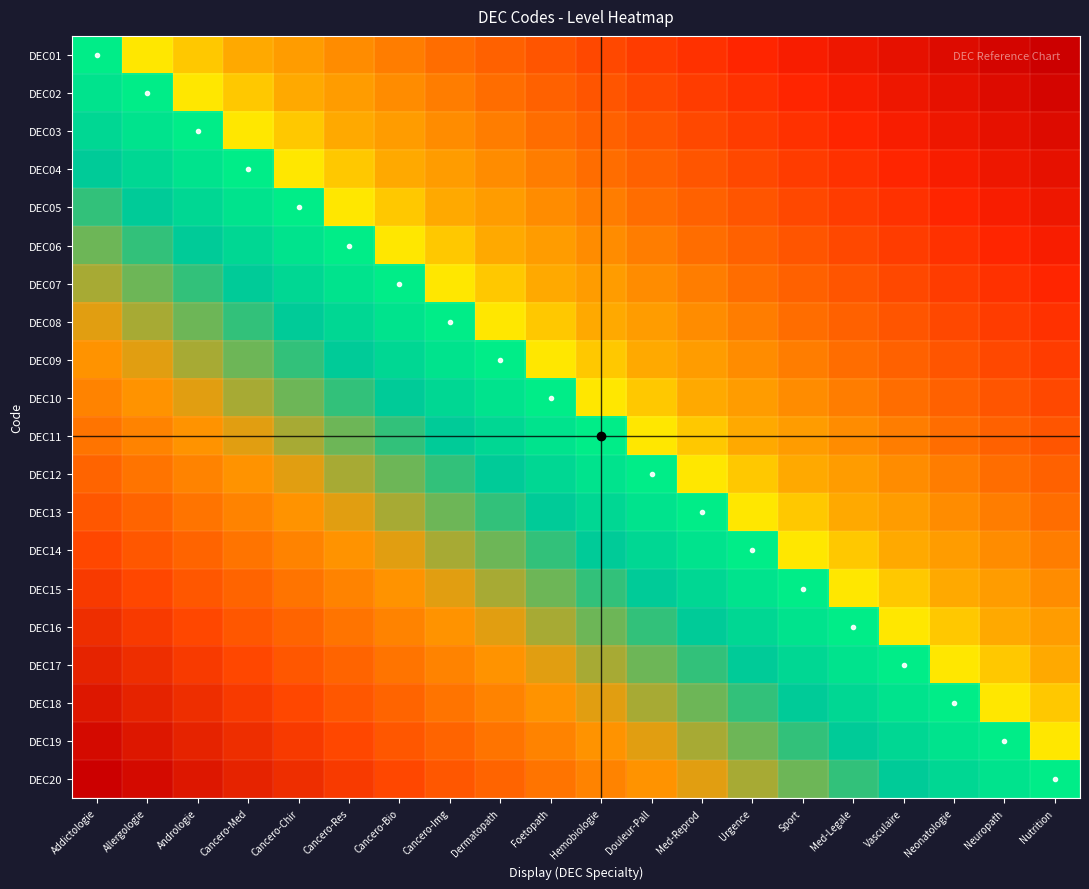

Reading left to right, what are all the values shown in this chart?

DEC01: Addictologie=0.0	Allergologie=-0.1	Andrologie=-0.1	Cancero-Med=-0.2	Cancero-Chir=-0.2	Cancero-Res=-0.3	Cancero-Bio=-0.3	Cancero-Img=-0.4	Dermatopath=-0.4	Foetopath=-0.5	Hemobiologie=-0.5	Douleur-Pall=-0.6	Med-Reprod=-0.6	Urgence=-0.7	Sport=-0.7	Med-Legale=-0.8	Vasculaire=-0.8	Neonatologie=-0.9	Neuropath=-0.9	Nutrition=-1.0
DEC02: Addictologie=0.1	Allergologie=0.0	Andrologie=-0.1	Cancero-Med=-0.1	Cancero-Chir=-0.2	Cancero-Res=-0.2	Cancero-Bio=-0.3	Cancero-Img=-0.3	Dermatopath=-0.4	Foetopath=-0.4	Hemobiologie=-0.5	Douleur-Pall=-0.5	Med-Reprod=-0.6	Urgence=-0.6	Sport=-0.7	Med-Legale=-0.7	Vasculaire=-0.8	Neonatologie=-0.8	Neuropath=-0.9	Nutrition=-0.9
DEC03: Addictologie=0.1	Allergologie=0.1	Andrologie=0.0	Cancero-Med=-0.1	Cancero-Chir=-0.1	Cancero-Res=-0.2	Cancero-Bio=-0.2	Cancero-Img=-0.3	Dermatopath=-0.3	Foetopath=-0.4	Hemobiologie=-0.4	Douleur-Pall=-0.5	Med-Reprod=-0.5	Urgence=-0.6	Sport=-0.6	Med-Legale=-0.7	Vasculaire=-0.7	Neonatologie=-0.8	Neuropath=-0.8	Nutrition=-0.9
DEC04: Addictologie=0.2	Allergologie=0.1	Andrologie=0.1	Cancero-Med=0.0	Cancero-Chir=-0.1	Cancero-Res=-0.1	Cancero-Bio=-0.2	Cancero-Img=-0.2	Dermatopath=-0.3	Foetopath=-0.3	Hemobiologie=-0.4	Douleur-Pall=-0.4	Med-Reprod=-0.5	Urgence=-0.5	Sport=-0.6	Med-Legale=-0.6	Vasculaire=-0.7	Neonatologie=-0.7	Neuropath=-0.8	Nutrition=-0.8
DEC05: Addictologie=0.2	Allergologie=0.2	Andrologie=0.1	Cancero-Med=0.1	Cancero-Chir=0.0	Cancero-Res=-0.1	Cancero-Bio=-0.1	Cancero-Img=-0.2	Dermatopath=-0.2	Foetopath=-0.3	Hemobiologie=-0.3	Douleur-Pall=-0.4	Med-Reprod=-0.4	Urgence=-0.5	Sport=-0.5	Med-Legale=-0.6	Vasculaire=-0.6	Neonatologie=-0.7	Neuropath=-0.7	Nutrition=-0.8
DEC06: Addictologie=0.3	Allergologie=0.2	Andrologie=0.2	Cancero-Med=0.1	Cancero-Chir=0.1	Cancero-Res=0.0	Cancero-Bio=-0.1	Cancero-Img=-0.1	Dermatopath=-0.2	Foetopath=-0.2	Hemobiologie=-0.3	Douleur-Pall=-0.3	Med-Reprod=-0.4	Urgence=-0.4	Sport=-0.5	Med-Legale=-0.5	Vasculaire=-0.6	Neonatologie=-0.6	Neuropath=-0.7	Nutrition=-0.7
DEC07: Addictologie=0.3	Allergologie=0.3	Andrologie=0.2	Cancero-Med=0.2	Cancero-Chir=0.1	Cancero-Res=0.1	Cancero-Bio=0.0	Cancero-Img=-0.1	Dermatopath=-0.1	Foetopath=-0.2	Hemobiologie=-0.2	Douleur-Pall=-0.3	Med-Reprod=-0.3	Urgence=-0.4	Sport=-0.4	Med-Legale=-0.5	Vasculaire=-0.5	Neonatologie=-0.6	Neuropath=-0.6	Nutrition=-0.7
DEC08: Addictologie=0.4	Allergologie=0.3	Andrologie=0.3	Cancero-Med=0.2	Cancero-Chir=0.2	Cancero-Res=0.1	Cancero-Bio=0.1	Cancero-Img=0.0	Dermatopath=-0.1	Foetopath=-0.1	Hemobiologie=-0.2	Douleur-Pall=-0.2	Med-Reprod=-0.3	Urgence=-0.3	Sport=-0.4	Med-Legale=-0.4	Vasculaire=-0.5	Neonatologie=-0.5	Neuropath=-0.6	Nutrition=-0.6
DEC09: Addictologie=0.4	Allergologie=0.4	Andrologie=0.3	Cancero-Med=0.3	Cancero-Chir=0.2	Cancero-Res=0.2	Cancero-Bio=0.1	Cancero-Img=0.1	Dermatopath=0.0	Foetopath=-0.1	Hemobiologie=-0.1	Douleur-Pall=-0.2	Med-Reprod=-0.2	Urgence=-0.3	Sport=-0.3	Med-Legale=-0.4	Vasculaire=-0.4	Neonatologie=-0.5	Neuropath=-0.5	Nutrition=-0.6
DEC10: Addictologie=0.5	Allergologie=0.4	Andrologie=0.4	Cancero-Med=0.3	Cancero-Chir=0.3	Cancero-Res=0.2	Cancero-Bio=0.2	Cancero-Img=0.1	Dermatopath=0.1	Foetopath=0.0	Hemobiologie=-0.1	Douleur-Pall=-0.1	Med-Reprod=-0.2	Urgence=-0.2	Sport=-0.3	Med-Legale=-0.3	Vasculaire=-0.4	Neonatologie=-0.4	Neuropath=-0.5	Nutrition=-0.5
DEC11: Addictologie=0.5	Allergologie=0.5	Andrologie=0.4	Cancero-Med=0.4	Cancero-Chir=0.3	Cancero-Res=0.3	Cancero-Bio=0.2	Cancero-Img=0.2	Dermatopath=0.1	Foetopath=0.1	Hemobiologie=0.0	Douleur-Pall=-0.1	Med-Reprod=-0.1	Urgence=-0.2	Sport=-0.2	Med-Legale=-0.3	Vasculaire=-0.3	Neonatologie=-0.4	Neuropath=-0.4	Nutrition=-0.5
DEC12: Addictologie=0.6	Allergologie=0.5	Andrologie=0.5	Cancero-Med=0.4	Cancero-Chir=0.4	Cancero-Res=0.3	Cancero-Bio=0.3	Cancero-Img=0.2	Dermatopath=0.2	Foetopath=0.1	Hemobiologie=0.1	Douleur-Pall=0.0	Med-Reprod=-0.1	Urgence=-0.1	Sport=-0.2	Med-Legale=-0.2	Vasculaire=-0.3	Neonatologie=-0.3	Neuropath=-0.4	Nutrition=-0.4
DEC13: Addictologie=0.6	Allergologie=0.6	Andrologie=0.5	Cancero-Med=0.5	Cancero-Chir=0.4	Cancero-Res=0.4	Cancero-Bio=0.3	Cancero-Img=0.3	Dermatopath=0.2	Foetopath=0.2	Hemobiologie=0.1	Douleur-Pall=0.1	Med-Reprod=0.0	Urgence=-0.1	Sport=-0.1	Med-Legale=-0.2	Vasculaire=-0.2	Neonatologie=-0.3	Neuropath=-0.3	Nutrition=-0.4
DEC14: Addictologie=0.7	Allergologie=0.6	Andrologie=0.6	Cancero-Med=0.5	Cancero-Chir=0.5	Cancero-Res=0.4	Cancero-Bio=0.4	Cancero-Img=0.3	Dermatopath=0.3	Foetopath=0.2	Hemobiologie=0.2	Douleur-Pall=0.1	Med-Reprod=0.1	Urgence=0.0	Sport=-0.1	Med-Legale=-0.1	Vasculaire=-0.2	Neonatologie=-0.2	Neuropath=-0.3	Nutrition=-0.3
DEC15: Addictologie=0.7	Allergologie=0.7	Andrologie=0.6	Cancero-Med=0.6	Cancero-Chir=0.5	Cancero-Res=0.5	Cancero-Bio=0.4	Cancero-Img=0.4	Dermatopath=0.3	Foetopath=0.3	Hemobiologie=0.2	Douleur-Pall=0.2	Med-Reprod=0.1	Urgence=0.1	Sport=0.0	Med-Legale=-0.1	Vasculaire=-0.1	Neonatologie=-0.2	Neuropath=-0.2	Nutrition=-0.3
DEC16: Addictologie=0.8	Allergologie=0.7	Andrologie=0.7	Cancero-Med=0.6	Cancero-Chir=0.6	Cancero-Res=0.5	Cancero-Bio=0.5	Cancero-Img=0.4	Dermatopath=0.4	Foetopath=0.3	Hemobiologie=0.3	Douleur-Pall=0.2	Med-Reprod=0.2	Urgence=0.1	Sport=0.1	Med-Legale=0.0	Vasculaire=-0.1	Neonatologie=-0.1	Neuropath=-0.2	Nutrition=-0.2
DEC17: Addictologie=0.8	Allergologie=0.8	Andrologie=0.7	Cancero-Med=0.7	Cancero-Chir=0.6	Cancero-Res=0.6	Cancero-Bio=0.5	Cancero-Img=0.5	Dermatopath=0.4	Foetopath=0.4	Hemobiologie=0.3	Douleur-Pall=0.3	Med-Reprod=0.2	Urgence=0.2	Sport=0.1	Med-Legale=0.1	Vasculaire=0.0	Neonatologie=-0.1	Neuropath=-0.1	Nutrition=-0.2
DEC18: Addictologie=0.9	Allergologie=0.8	Andrologie=0.8	Cancero-Med=0.7	Cancero-Chir=0.7	Cancero-Res=0.6	Cancero-Bio=0.6	Cancero-Img=0.5	Dermatopath=0.5	Foetopath=0.4	Hemobiologie=0.4	Douleur-Pall=0.3	Med-Reprod=0.3	Urgence=0.2	Sport=0.2	Med-Legale=0.1	Vasculaire=0.1	Neonatologie=0.0	Neuropath=-0.1	Nutrition=-0.1
DEC19: Addictologie=0.9	Allergologie=0.9	Andrologie=0.8	Cancero-Med=0.8	Cancero-Chir=0.7	Cancero-Res=0.7	Cancero-Bio=0.6	Cancero-Img=0.6	Dermatopath=0.5	Foetopath=0.5	Hemobiologie=0.4	Douleur-Pall=0.4	Med-Reprod=0.3	Urgence=0.3	Sport=0.2	Med-Legale=0.2	Vasculaire=0.1	Neonatologie=0.1	Neuropath=0.0	Nutrition=-0.1
DEC20: Addictologie=1.0	Allergologie=0.9	Andrologie=0.9	Cancero-Med=0.8	Cancero-Chir=0.8	Cancero-Res=0.7	Cancero-Bio=0.7	Cancero-Img=0.6	Dermatopath=0.6	Foetopath=0.5	Hemobiologie=0.5	Douleur-Pall=0.4	Med-Reprod=0.4	Urgence=0.3	Sport=0.3	Med-Legale=0.2	Vasculaire=0.2	Neonatologie=0.1	Neuropath=0.1	Nutrition=0.0